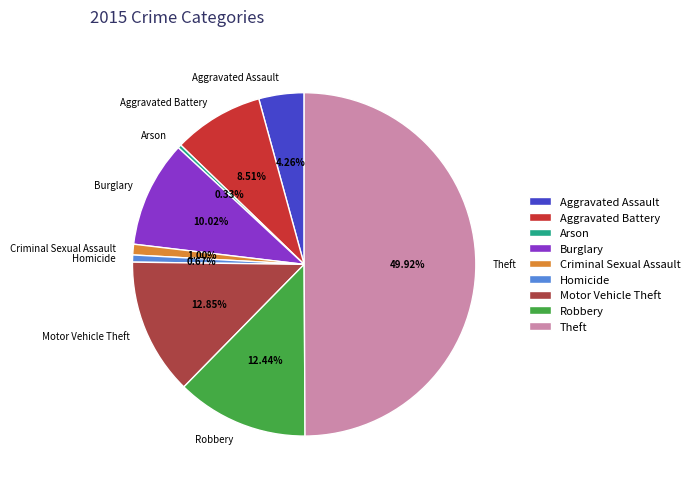

Which has a higher value, Theft or Motor Vehicle Theft?

Theft